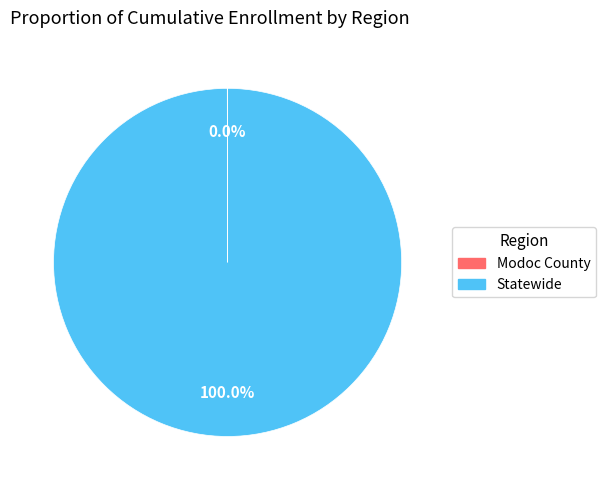

What is the largest slice in the pie chart?

Statewide